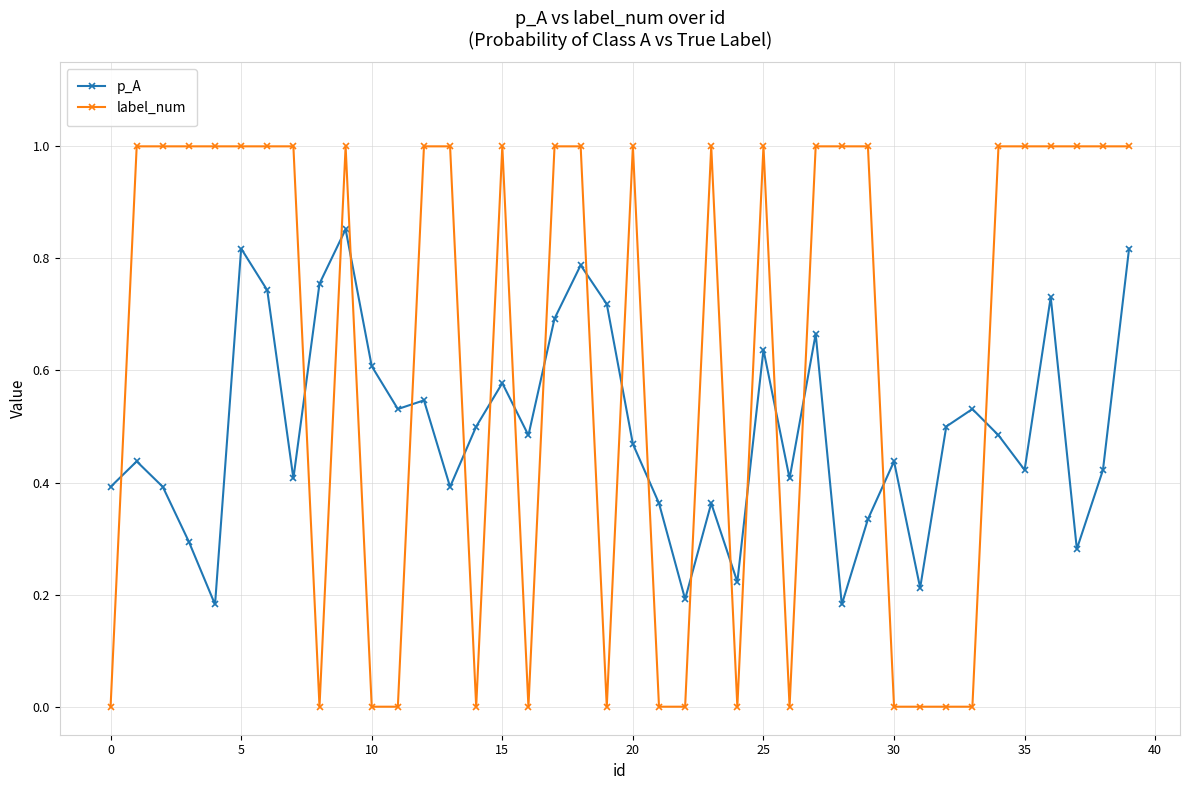

How many times do label_num and p_A cross each other?

19